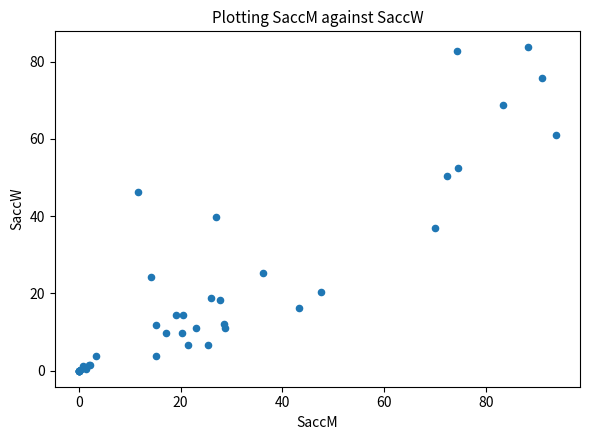

What Y value in the scatter plot is closest to 41?

39.9